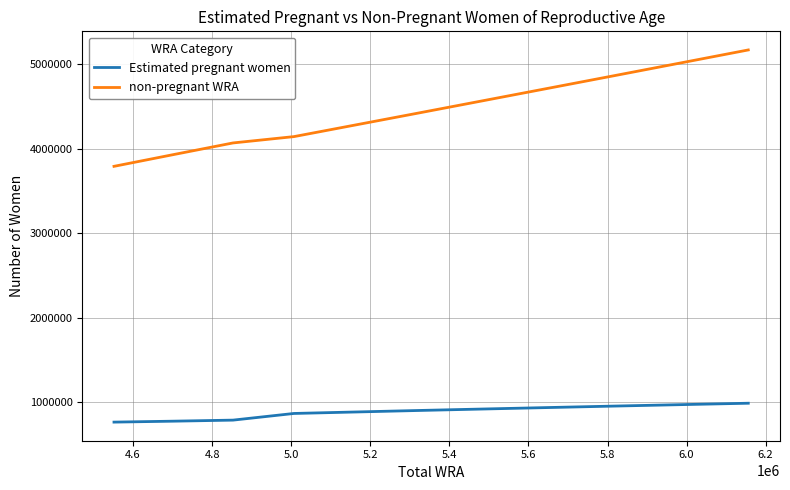

What is the difference between the maximum and minimum values in the Estimated pregnant women series?

223937.6